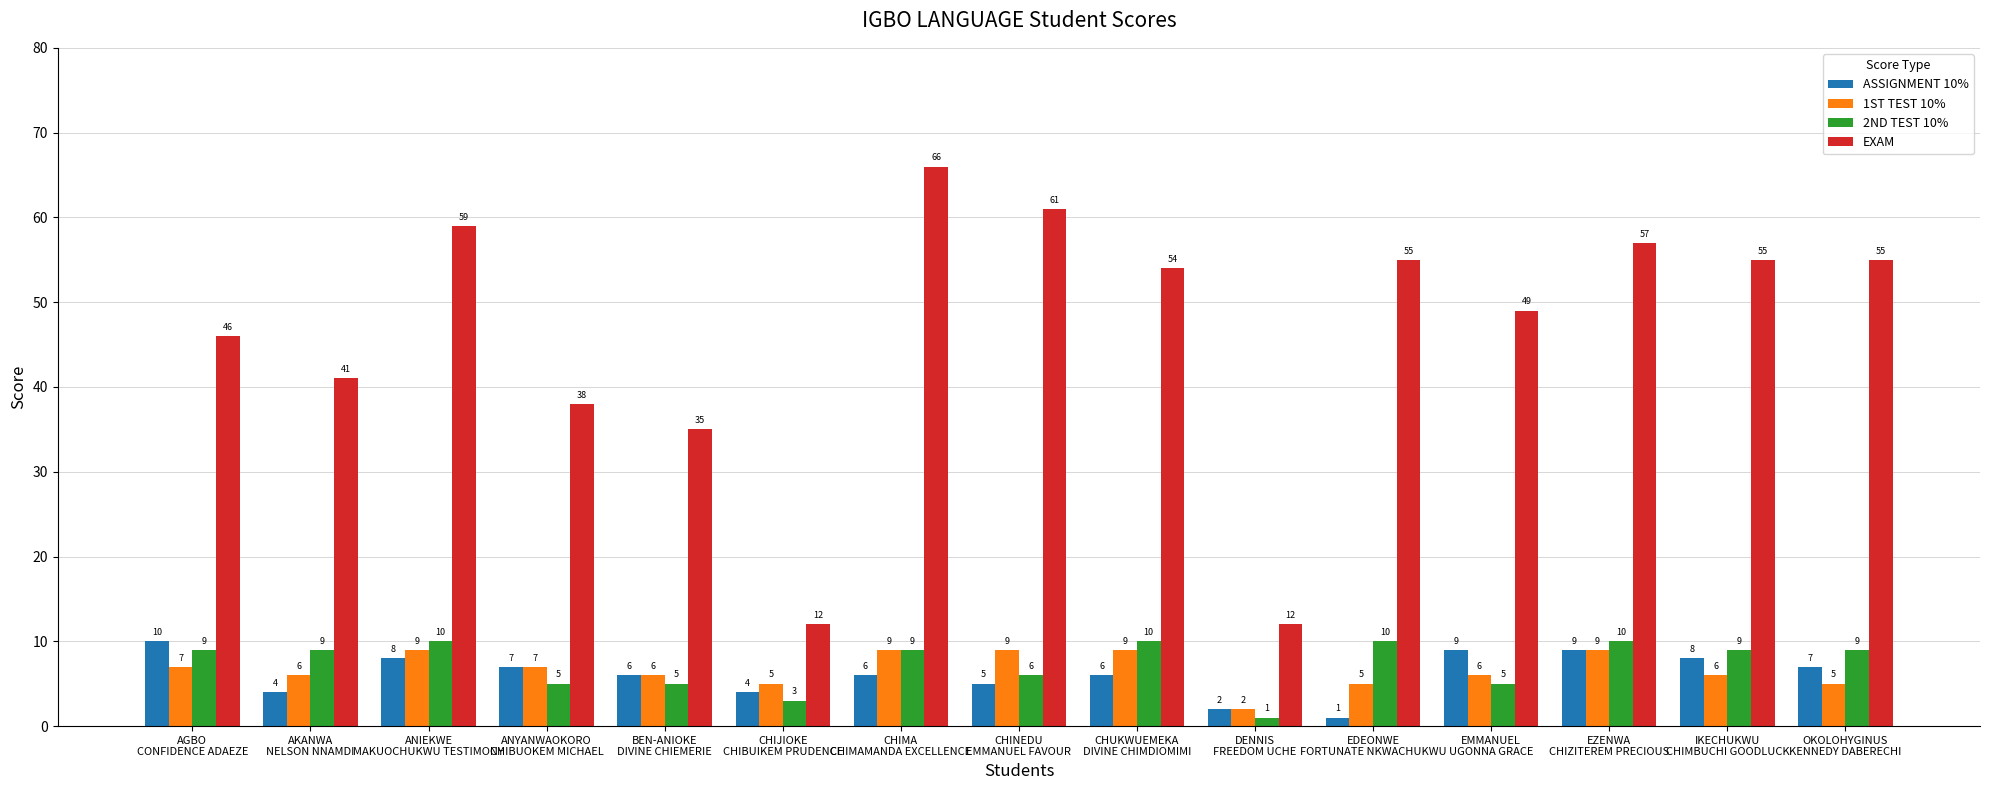

Reading left to right, transcribe all the data shown in this chart.

ASSIGNMENT 10%: 10	4	8	7	6	4	6	5	6	2	1	9	9	8	7
1ST TEST 10%: 7	6	9	7	6	5	9	9	9	2	5	6	9	6	5
2ND TEST 10%: 9	9	10	5	5	3	9	6	10	1	10	5	10	9	9
EXAM: 46	41	59	38	35	12	66	61	54	12	55	49	57	55	55